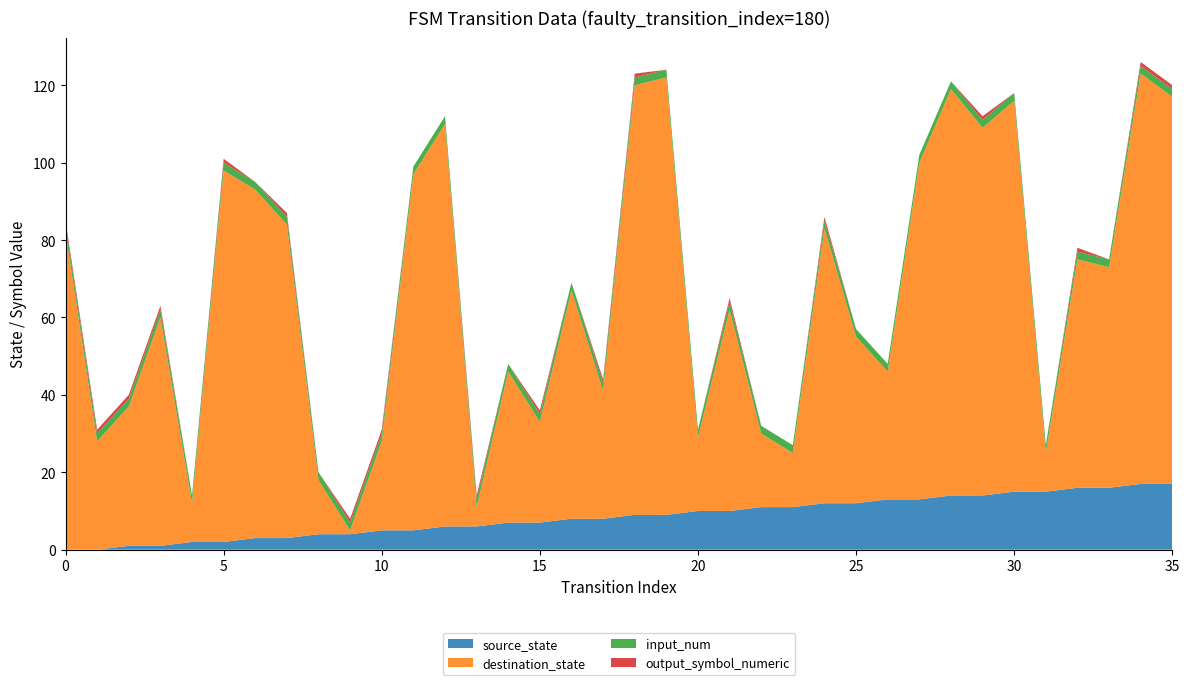

Reading right to left, transcribe all the data shown in this chart.

source_state: 17	17	16	16	15	15	14	14	13	13	12	12	11	11	10	10	9	9	8	8	7	7	6	6	5	5	4	4	3	3	2	2	1	1	0	0
destination_state: 100	106	57	59	10	101	95	105	87	33	43	71	14	19	52	19	113	111	33	59	26	39	5	104	92	23	1	14	81	90	96	10	59	36	28	82
input_num: 2	2	2	2	2	2	2	2	2	2	2	2	2	2	2	2	2	2	2	2	2	2	2	2	2	2	2	2	2	2	2	2	2	2	2	2
output_symbol_numeric: 1	1	0	1	0	0	1	0	0	0	0	1	0	0	1	0	0	1	1	0	1	0	1	0	0	1	1	0	1	0	1	0	1	1	1	1